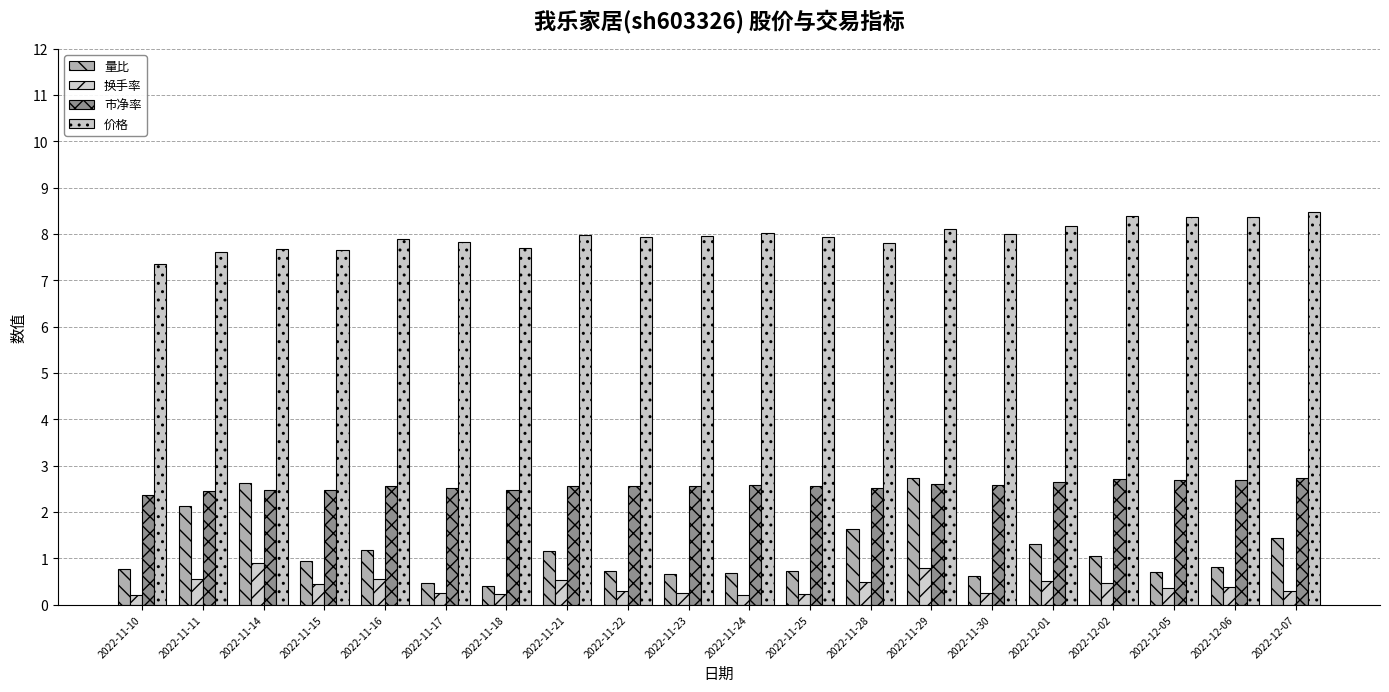

At which category is the sum across all series the highest?

2022-11-29